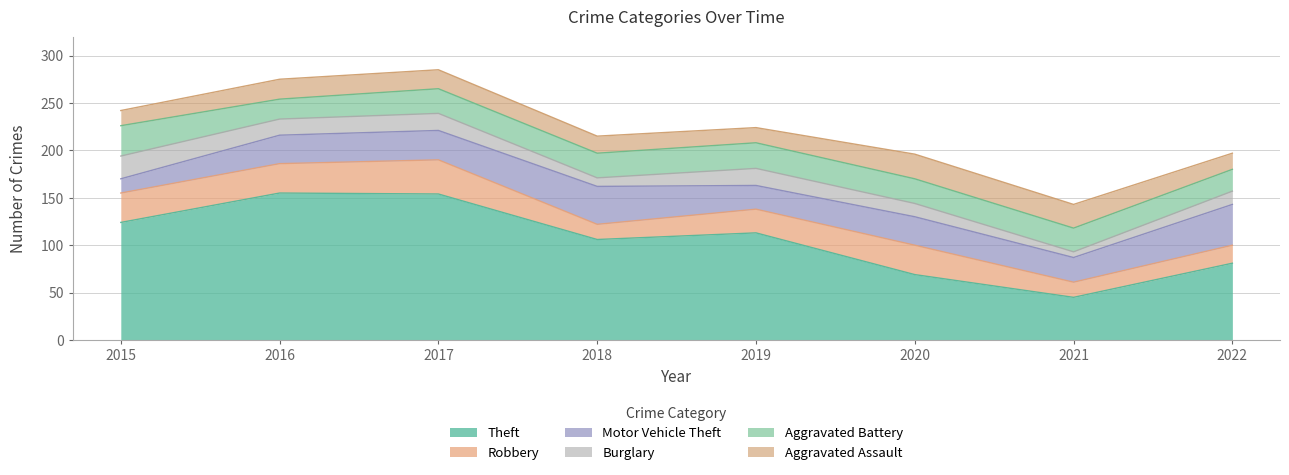

Which series has the largest range (max minus min)?

Theft